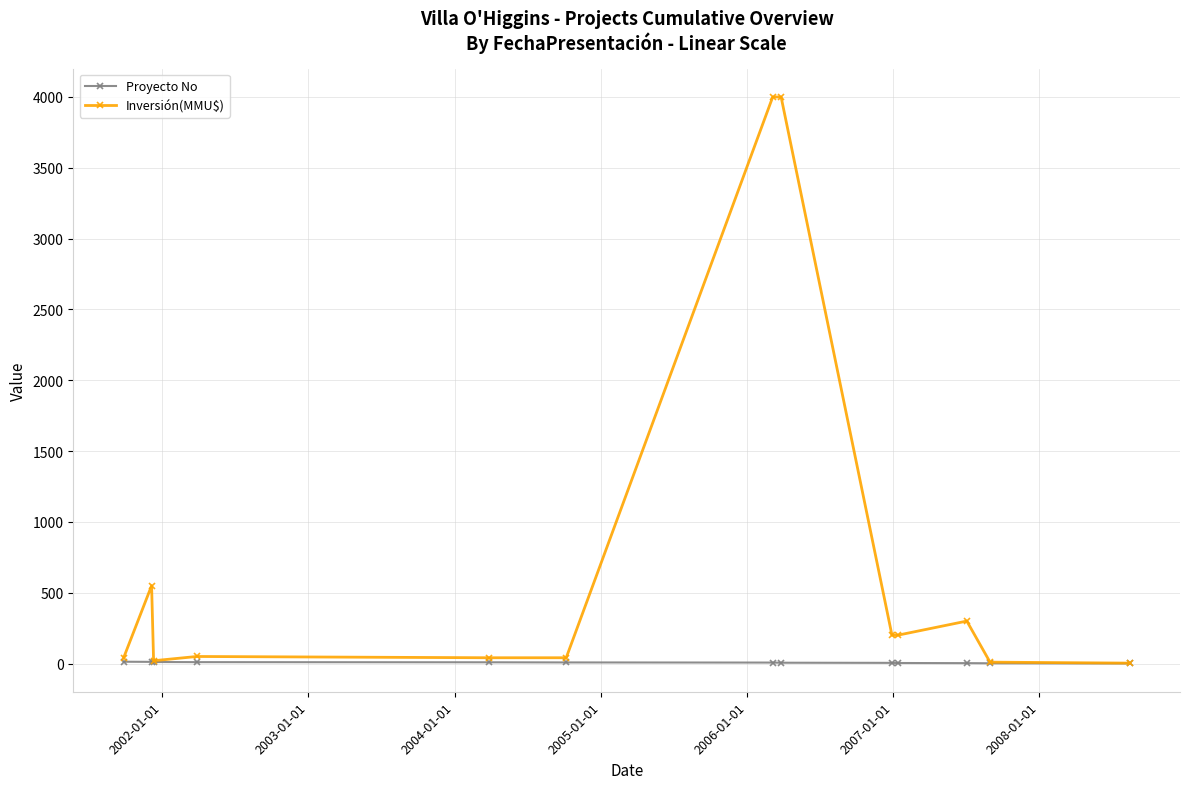

Count the number of data series in this chart.

2